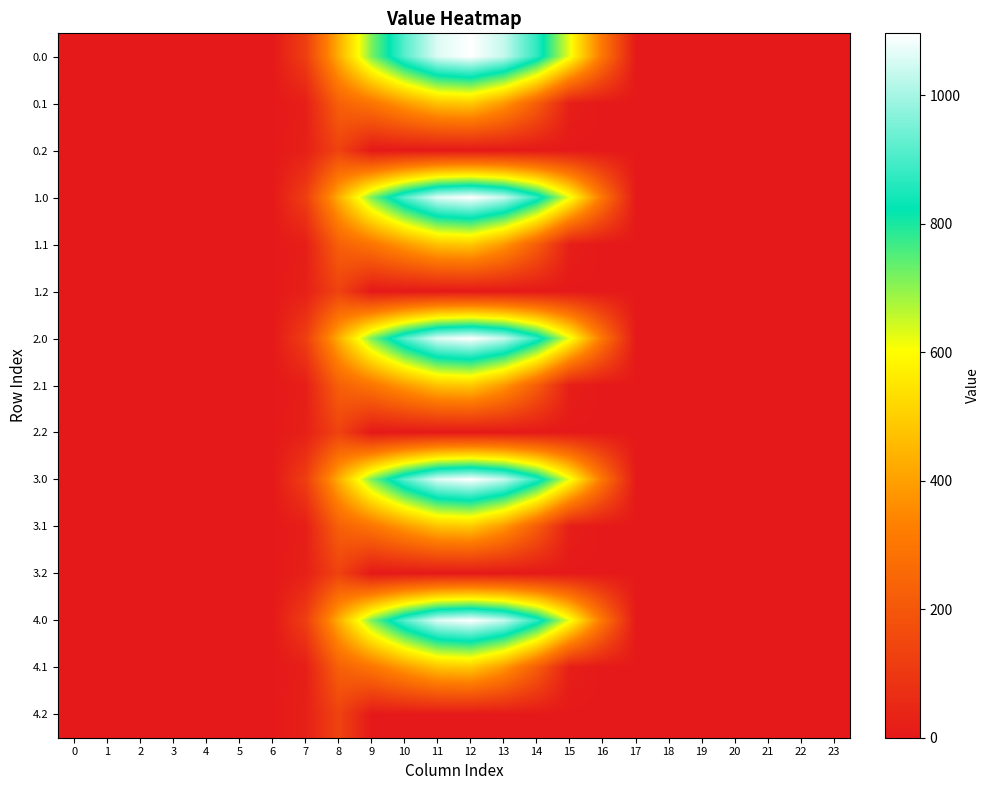

What is the maximum value shown in the chart?

1096.7